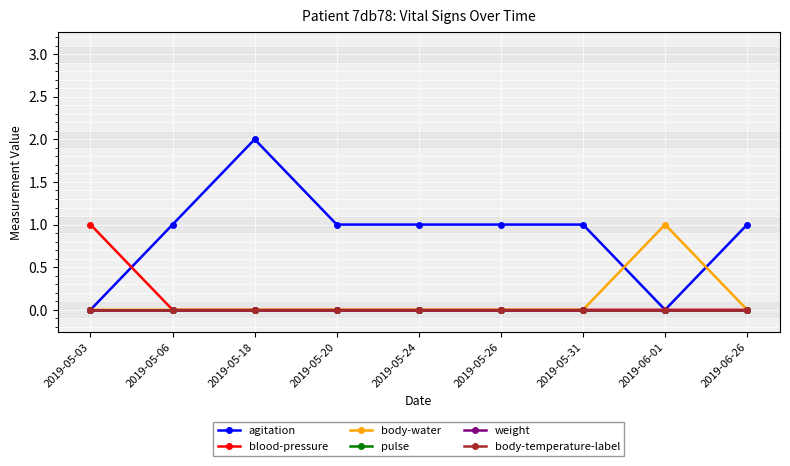

Is the value of body-water at 2019-06-26 greater than the value of agitation at 2019-06-26?

No